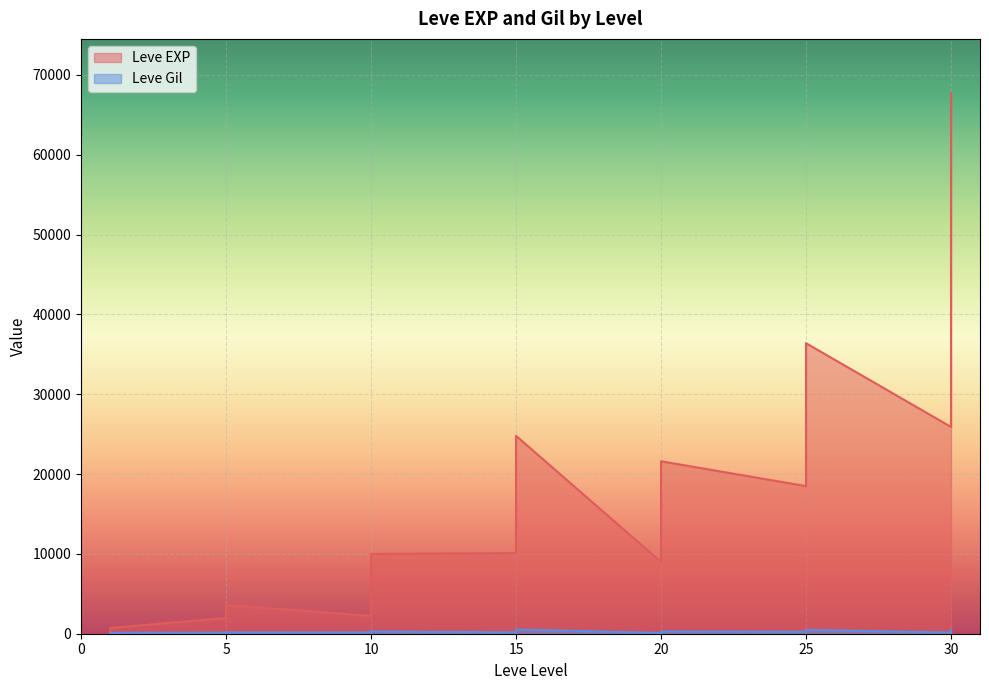

At how many categories does at least one series exceed 18141?

15